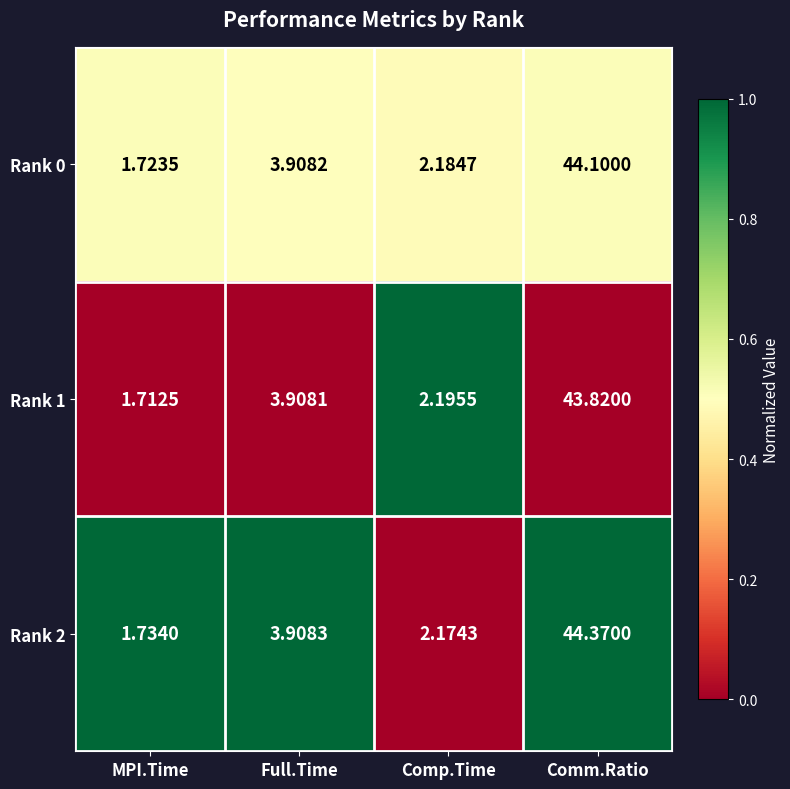

Which series has the largest total across all categories?

Rank 2